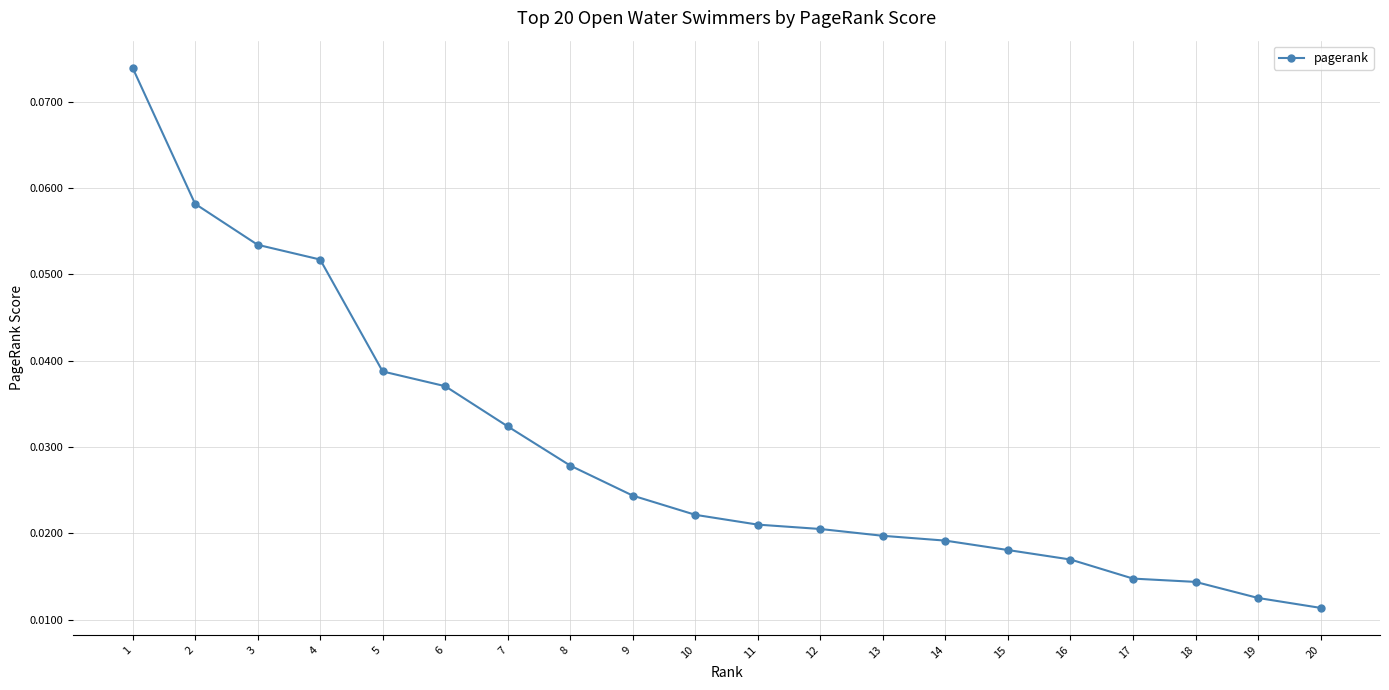

Count the values in the range 0 to 1.

20